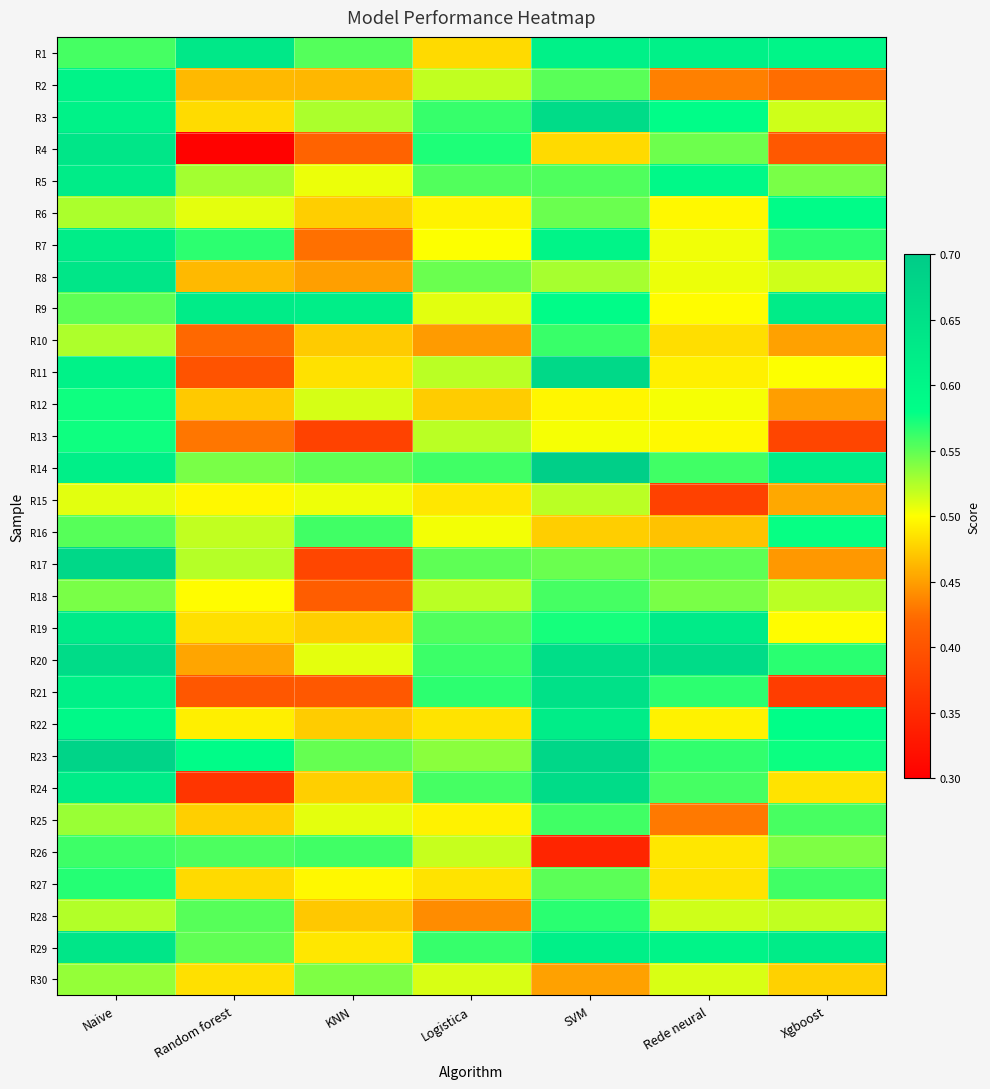

Reading left to right, extract all data points from this chart.

R1: Naive=0.6	Random forest=0.6	KNN=0.6	Logistica=0.5	SVM=0.6	Rede neural=0.6	Xgboost=0.6
R2: Naive=0.6	Random forest=0.5	KNN=0.5	Logistica=0.5	SVM=0.6	Rede neural=0.4	Xgboost=0.4
R3: Naive=0.6	Random forest=0.5	KNN=0.5	Logistica=0.6	SVM=0.7	Rede neural=0.6	Xgboost=0.5
R4: Naive=0.6	Random forest=0.3	KNN=0.4	Logistica=0.6	SVM=0.5	Rede neural=0.5	Xgboost=0.4
R5: Naive=0.6	Random forest=0.5	KNN=0.5	Logistica=0.6	SVM=0.6	Rede neural=0.6	Xgboost=0.5
R6: Naive=0.5	Random forest=0.5	KNN=0.5	Logistica=0.5	SVM=0.5	Rede neural=0.5	Xgboost=0.6
R7: Naive=0.6	Random forest=0.6	KNN=0.4	Logistica=0.5	SVM=0.6	Rede neural=0.5	Xgboost=0.6
R8: Naive=0.6	Random forest=0.5	KNN=0.5	Logistica=0.5	SVM=0.5	Rede neural=0.5	Xgboost=0.5
R9: Naive=0.6	Random forest=0.6	KNN=0.6	Logistica=0.5	SVM=0.6	Rede neural=0.5	Xgboost=0.6
R10: Naive=0.5	Random forest=0.4	KNN=0.5	Logistica=0.4	SVM=0.6	Rede neural=0.5	Xgboost=0.5
R11: Naive=0.6	Random forest=0.4	KNN=0.5	Logistica=0.5	SVM=0.7	Rede neural=0.5	Xgboost=0.5
R12: Naive=0.6	Random forest=0.5	KNN=0.5	Logistica=0.5	SVM=0.5	Rede neural=0.5	Xgboost=0.4
R13: Naive=0.6	Random forest=0.4	KNN=0.4	Logistica=0.5	SVM=0.5	Rede neural=0.5	Xgboost=0.4
R14: Naive=0.6	Random forest=0.5	KNN=0.5	Logistica=0.6	SVM=0.7	Rede neural=0.6	Xgboost=0.6
R15: Naive=0.5	Random forest=0.5	KNN=0.5	Logistica=0.5	SVM=0.5	Rede neural=0.4	Xgboost=0.5
R16: Naive=0.6	Random forest=0.5	KNN=0.6	Logistica=0.5	SVM=0.5	Rede neural=0.5	Xgboost=0.6
R17: Naive=0.7	Random forest=0.5	KNN=0.4	Logistica=0.6	SVM=0.5	Rede neural=0.6	Xgboost=0.4
R18: Naive=0.5	Random forest=0.5	KNN=0.4	Logistica=0.5	SVM=0.6	Rede neural=0.5	Xgboost=0.5
R19: Naive=0.6	Random forest=0.5	KNN=0.5	Logistica=0.6	SVM=0.6	Rede neural=0.6	Xgboost=0.5
R20: Naive=0.7	Random forest=0.5	KNN=0.5	Logistica=0.6	SVM=0.7	Rede neural=0.7	Xgboost=0.6
R21: Naive=0.6	Random forest=0.4	KNN=0.4	Logistica=0.6	SVM=0.6	Rede neural=0.6	Xgboost=0.4
R22: Naive=0.6	Random forest=0.5	KNN=0.5	Logistica=0.5	SVM=0.6	Rede neural=0.5	Xgboost=0.6
R23: Naive=0.7	Random forest=0.6	KNN=0.5	Logistica=0.5	SVM=0.7	Rede neural=0.6	Xgboost=0.6
R24: Naive=0.6	Random forest=0.4	KNN=0.5	Logistica=0.6	SVM=0.7	Rede neural=0.6	Xgboost=0.5
R25: Naive=0.5	Random forest=0.5	KNN=0.5	Logistica=0.5	SVM=0.6	Rede neural=0.4	Xgboost=0.6
R26: Naive=0.6	Random forest=0.6	KNN=0.6	Logistica=0.5	SVM=0.3	Rede neural=0.5	Xgboost=0.5
R27: Naive=0.6	Random forest=0.5	KNN=0.5	Logistica=0.5	SVM=0.6	Rede neural=0.5	Xgboost=0.6
R28: Naive=0.5	Random forest=0.6	KNN=0.5	Logistica=0.4	SVM=0.6	Rede neural=0.5	Xgboost=0.5
R29: Naive=0.6	Random forest=0.5	KNN=0.5	Logistica=0.6	SVM=0.6	Rede neural=0.6	Xgboost=0.6
R30: Naive=0.5	Random forest=0.5	KNN=0.5	Logistica=0.5	SVM=0.5	Rede neural=0.5	Xgboost=0.5